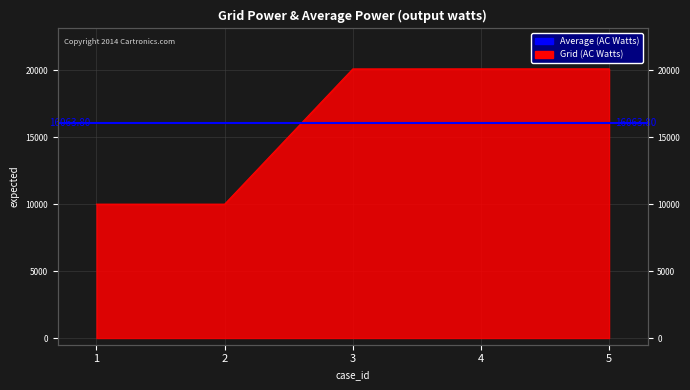

What is the difference between the maximum and minimum values?

10107